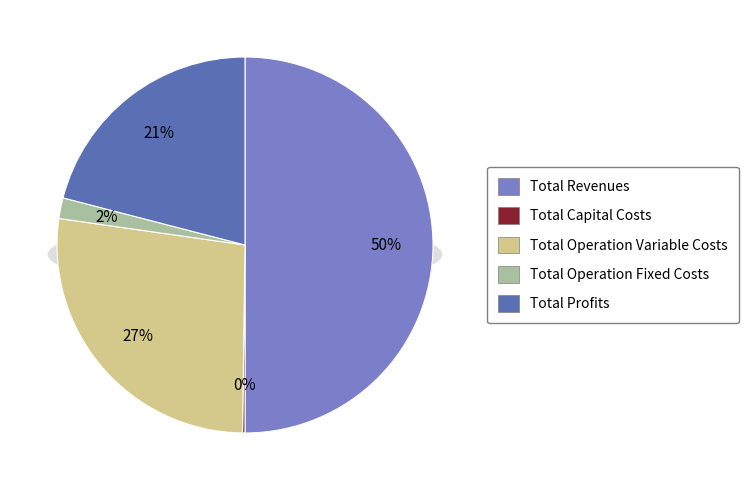

To the nearest percent, what is the difference between the largest and smallest slice percentages?

50%